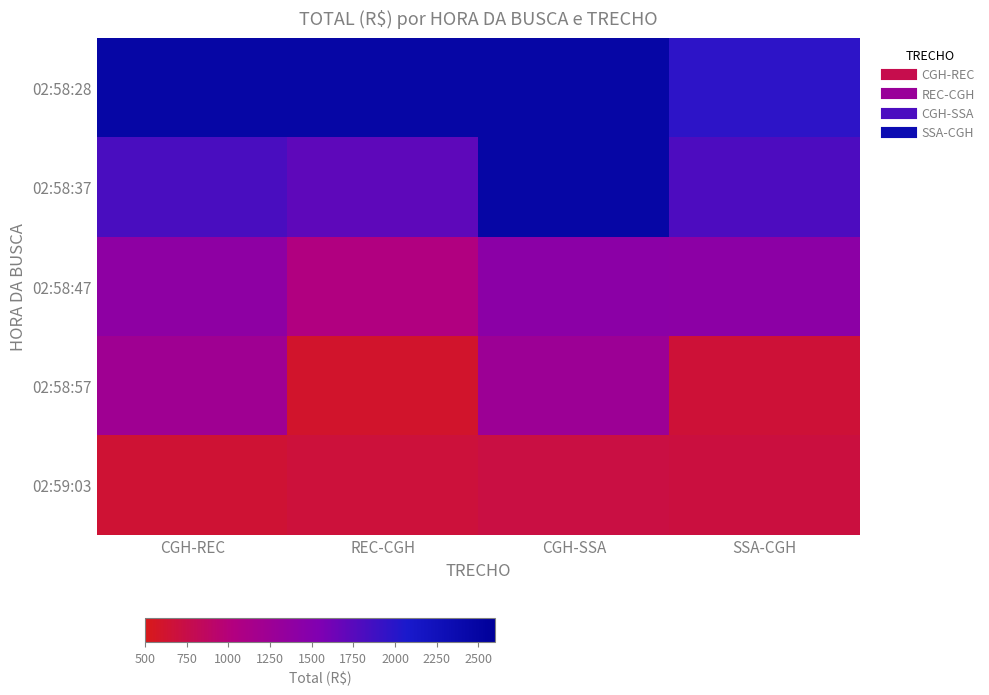

How many series are shown in this chart?

5